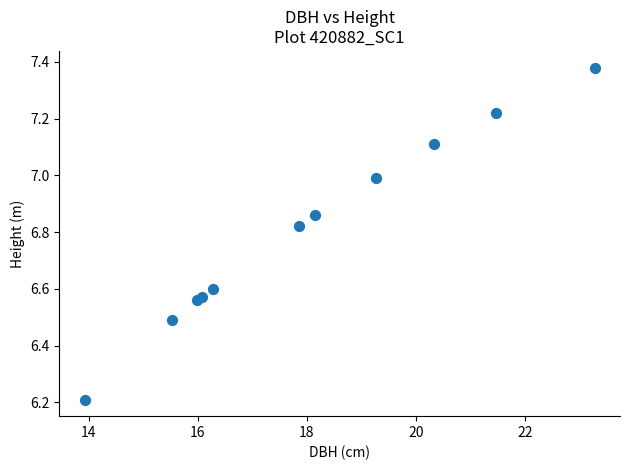

What Y value in the scatter plot is closest to 6?

6.2